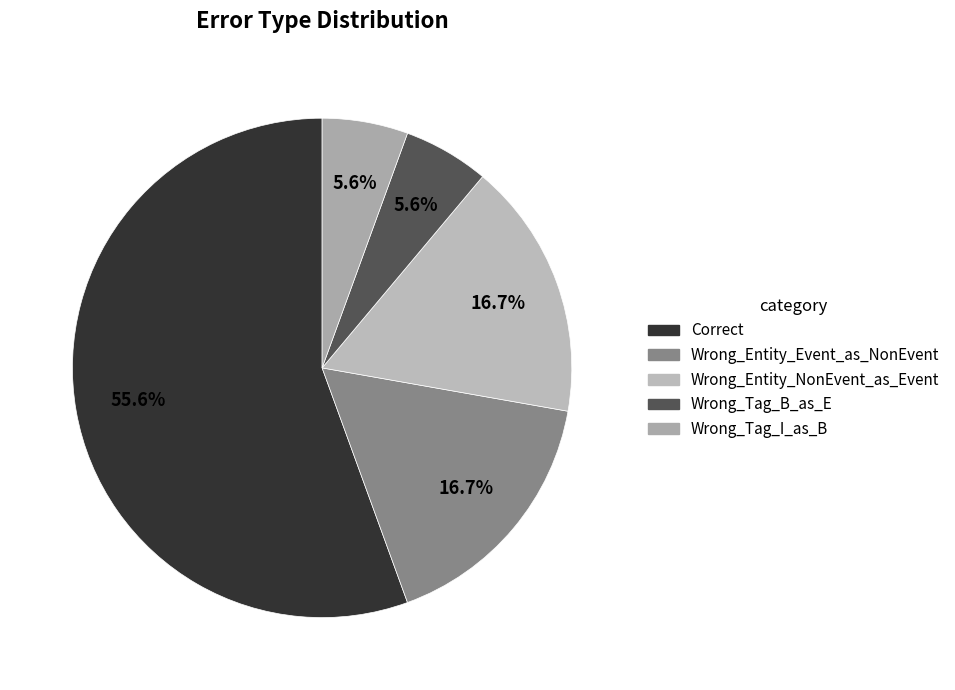

How many segments does this pie chart have?

5